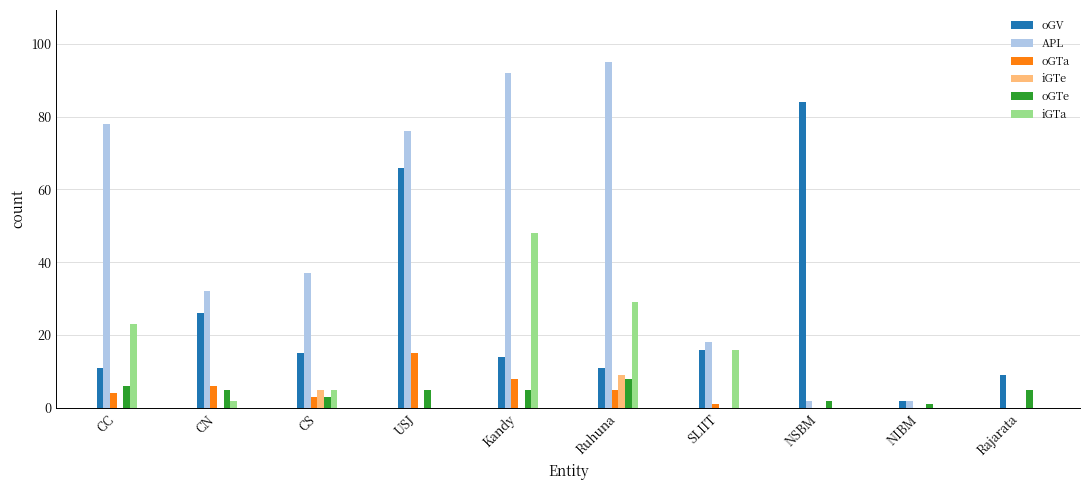

Reading right to left, what are all the values shown in this chart?

oGV: 9	2	84	16	11	14	66	15	26	11
APL: 0	2	2	18	95	92	76	37	32	78
oGTa: 0	0	0	1	5	8	15	3	6	4
iGTe: 0	0	0	0	9	0	0	5	0	0
oGTe: 5	1	2	0	8	5	5	3	5	6
iGTa: 0	0	0	16	29	48	0	5	2	23